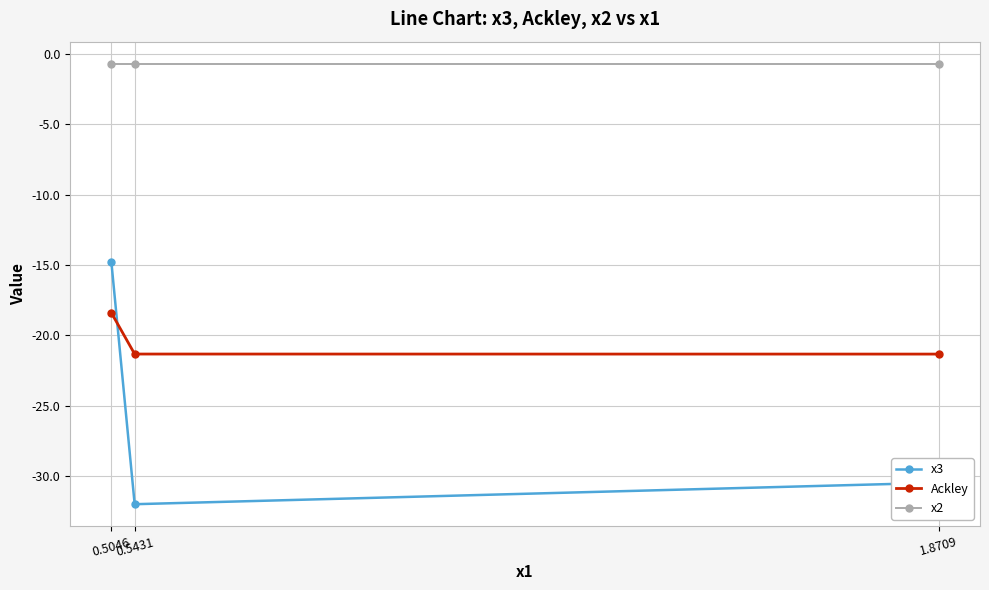

What is the value of the Ackley point at the 1st from the left?

-18.4